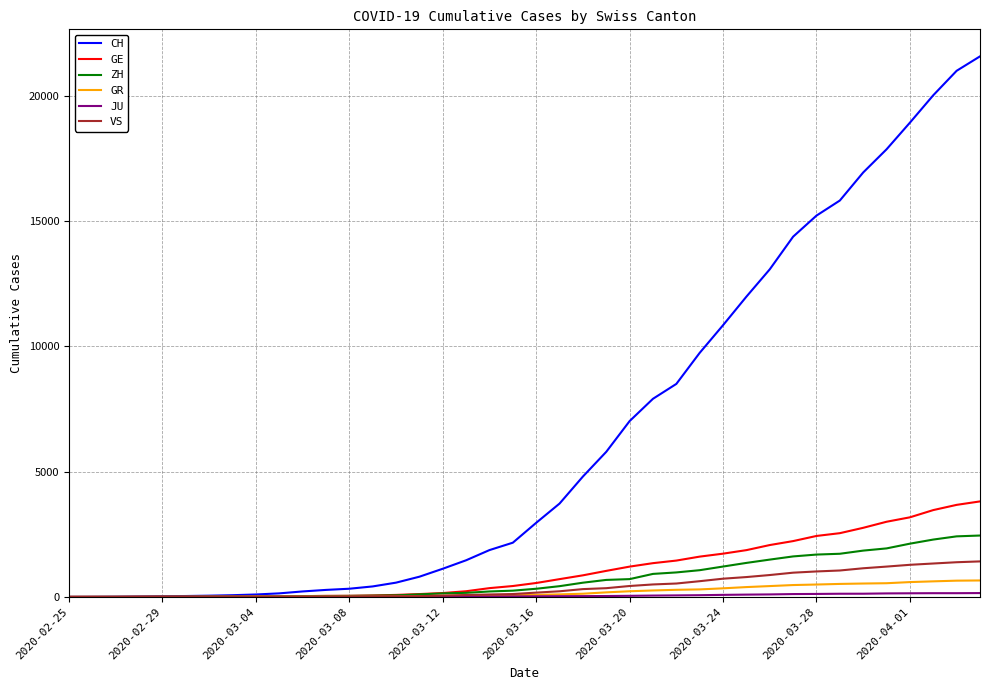

What is the maximum value for GE?

3813